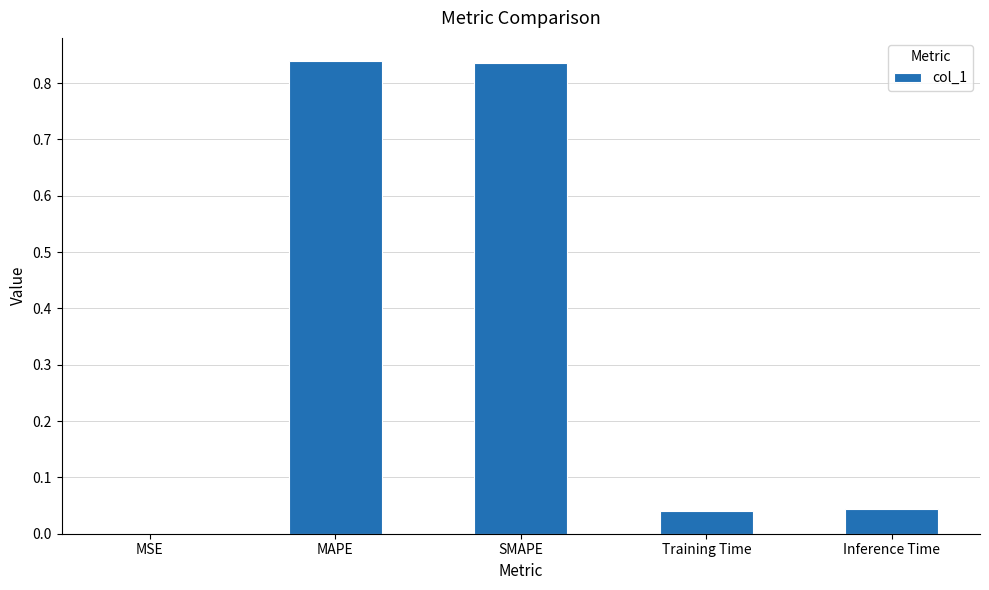

True or false: the data shows 0.0 at MSE.

True